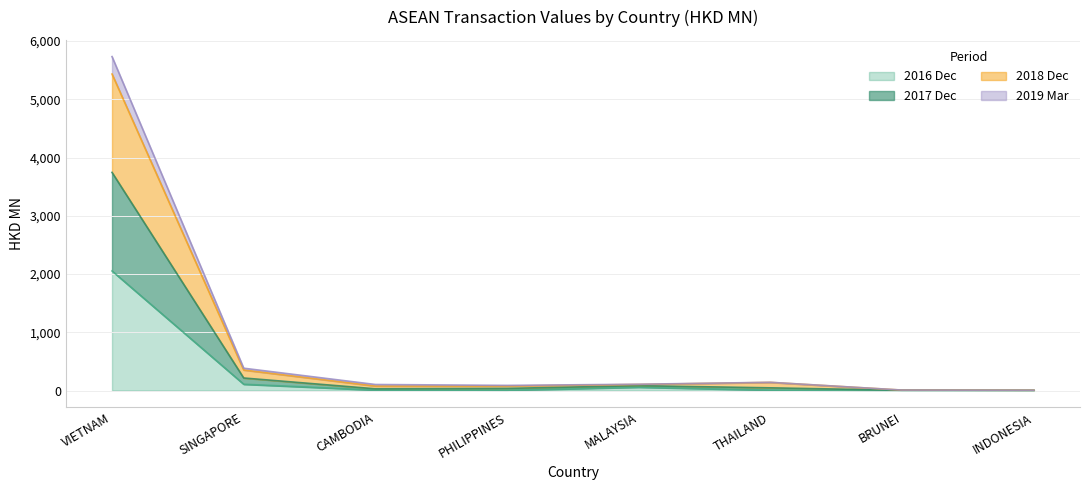

Between SINGAPORE and INDONESIA, which is larger?

SINGAPORE